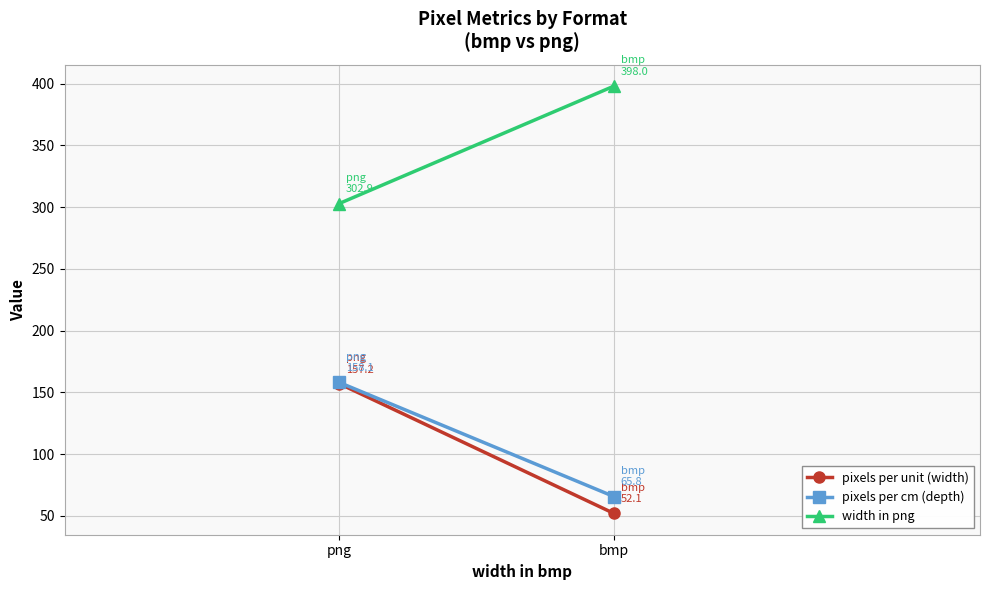

How many lines are shown in the chart?

3